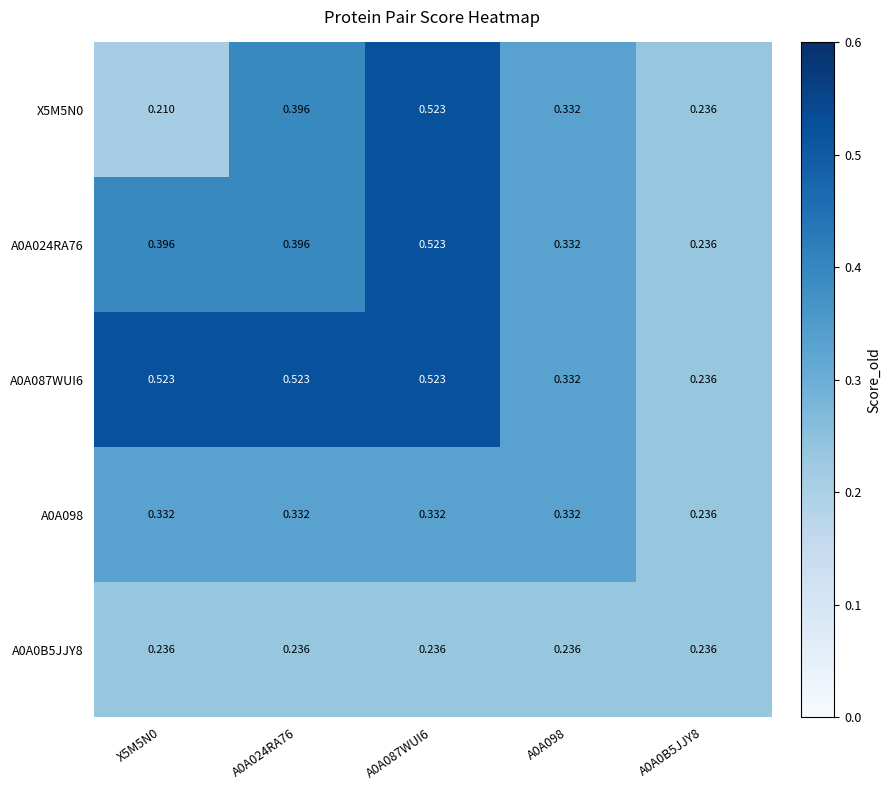

Is the value of A0A0B5JJY8 at A0A087WUI6 greater than the value of A0A098 at X5M5N0?

No